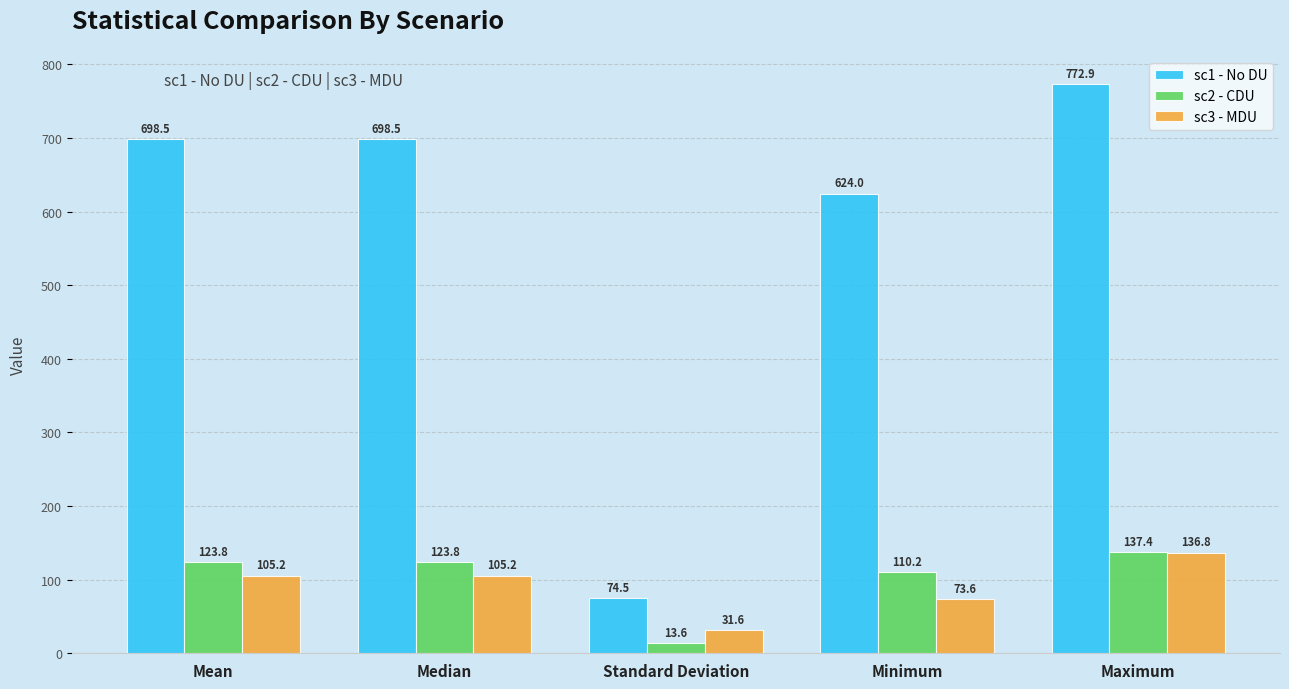

At Mean, list the series in order from largest to smallest.

sc1 - No DU, sc2 - CDU, sc3 - MDU